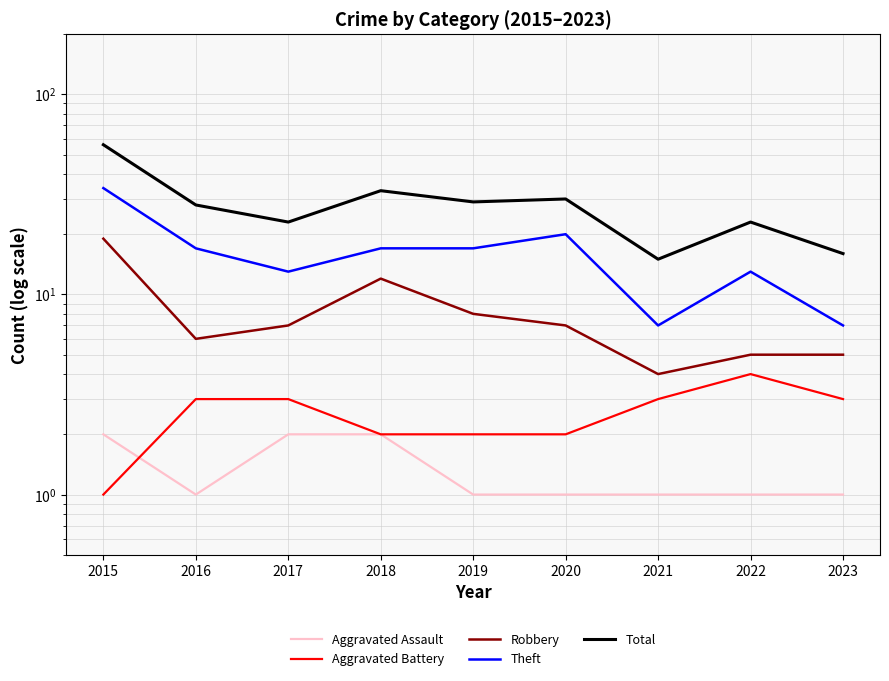

Between 2017 and 2021, which is larger?

2017